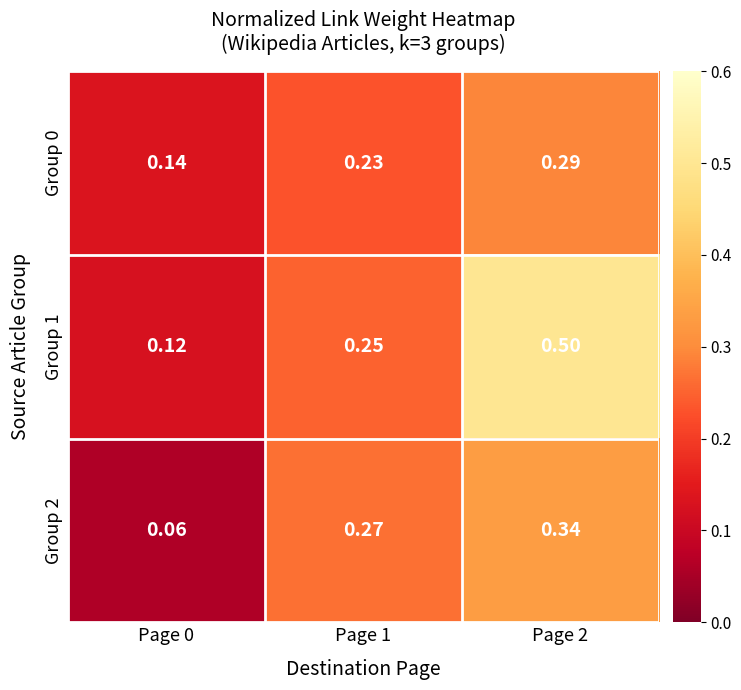

Rank the series by their maximum value, from lowest to highest.

Group 0, Group 2, Group 1